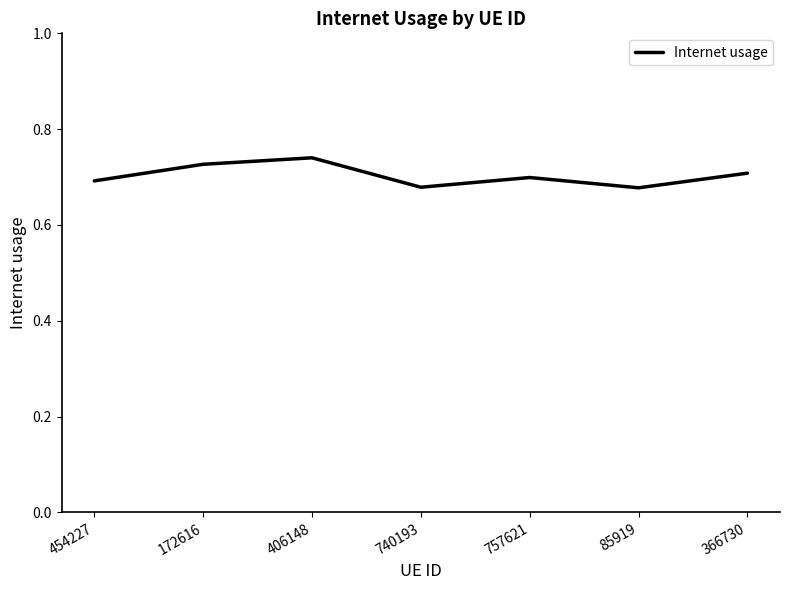

True or false: there are more than 1 points higher than both neighbors.

True